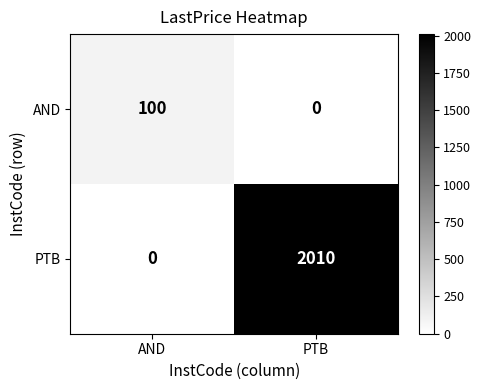

What is the approximate value of PTB at PTB, to the nearest 100?

2000